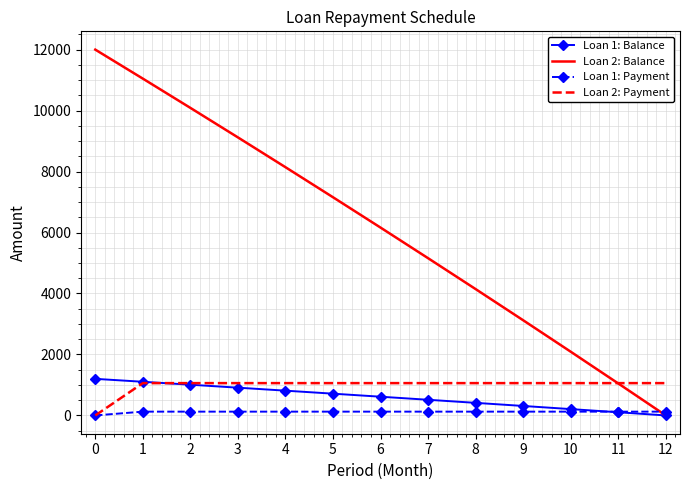

Which series has the widest spread of values?

Loan 2: Balance